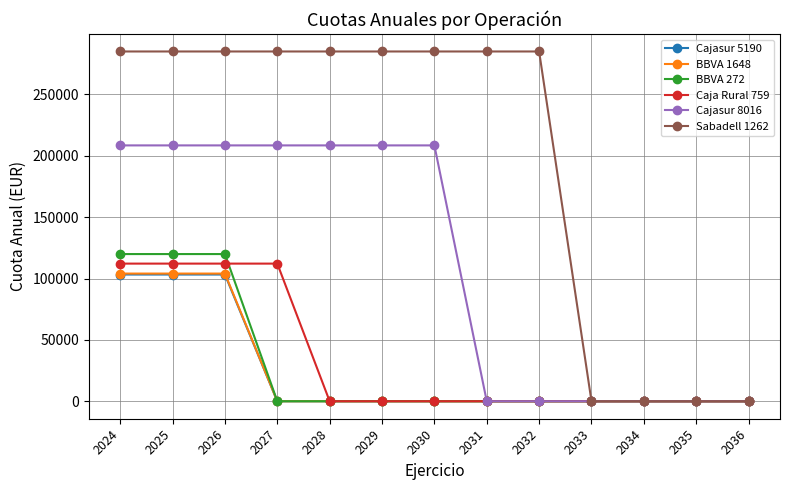

What is the average value of the Sabadell 1262 series?

197344.1